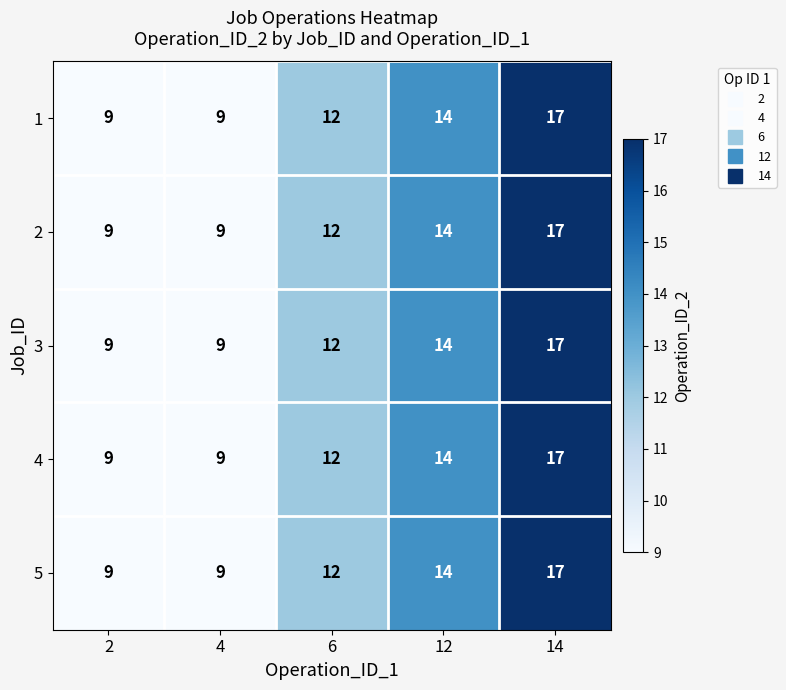

How many series are shown in this chart?

5